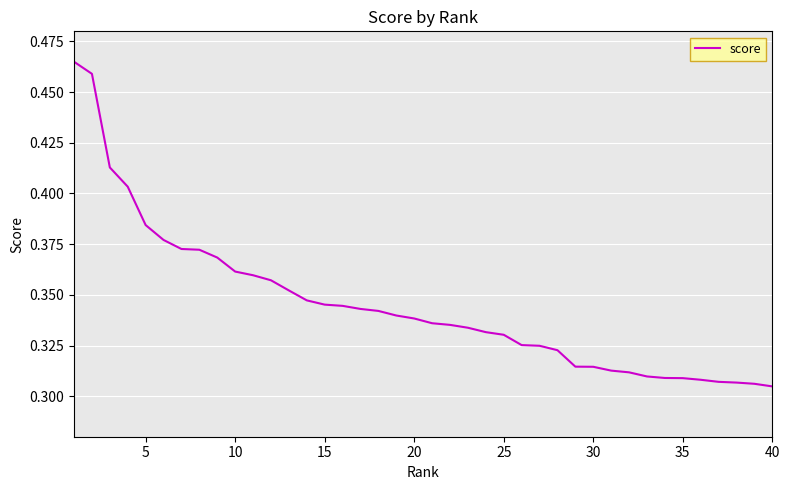

What is the difference between the second highest and minimum values?

0.2